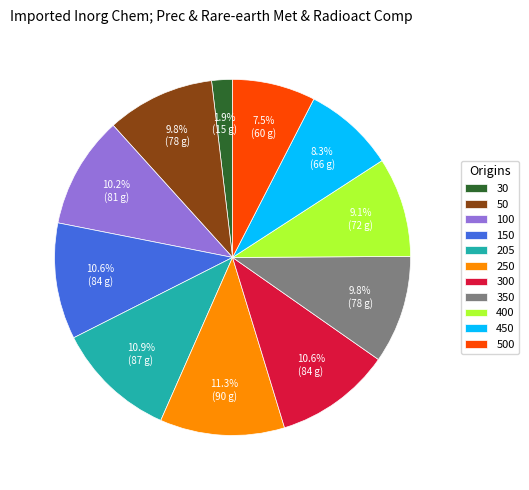

How many slices are in this pie chart?

11